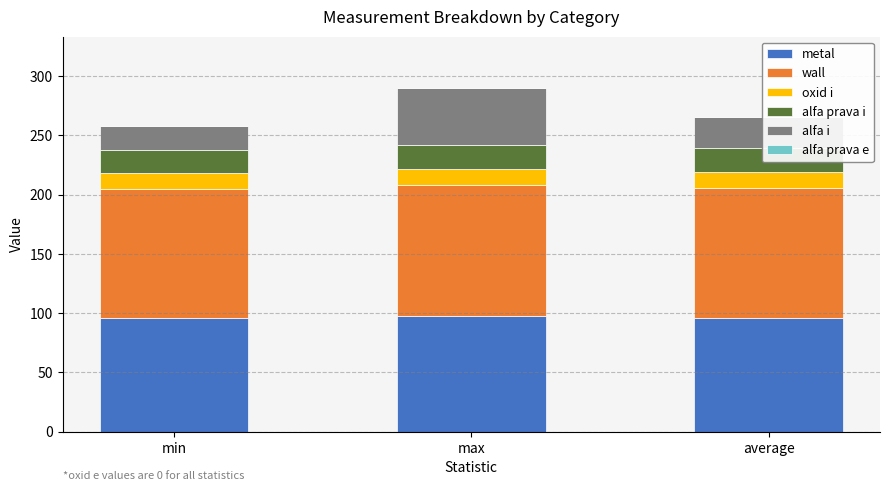

Is it true that metal equals 95.8 at min?

True